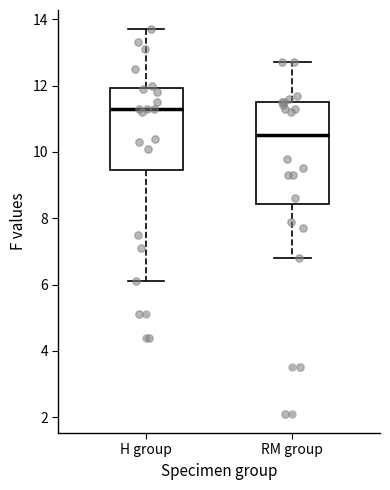

Which box has the highest median line?

H group